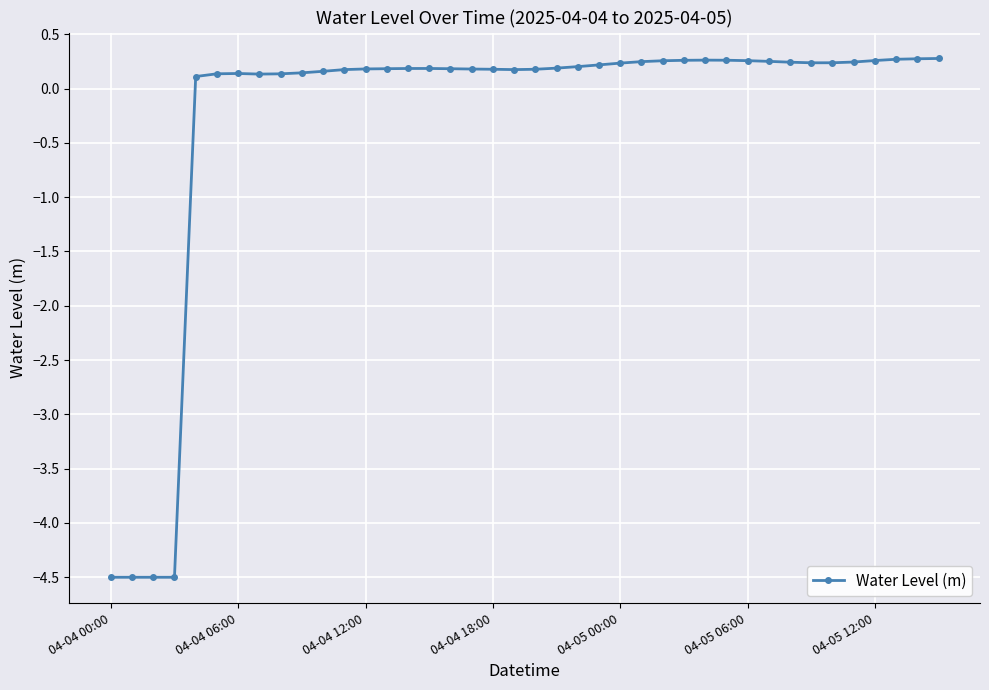

What is the value of the 40th point from the left?

0.3